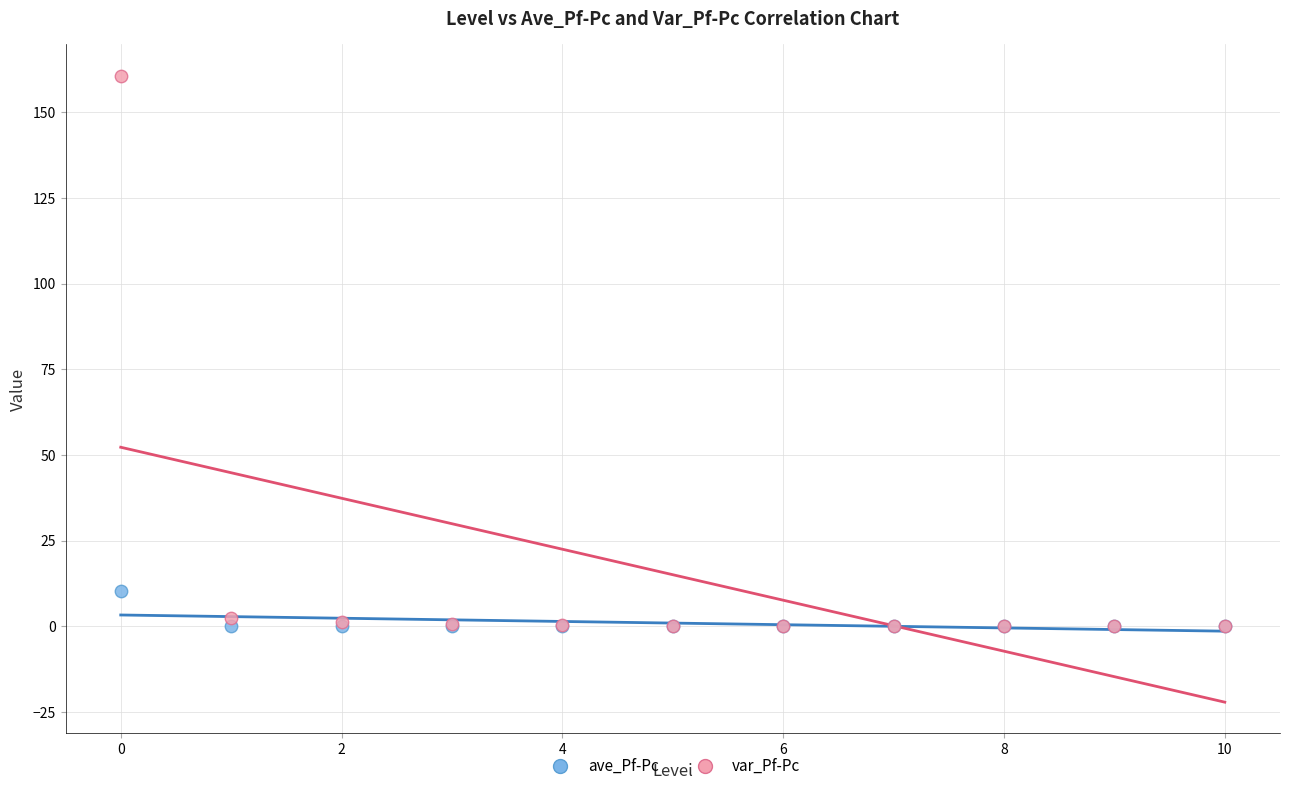

Which series has the widest spread of Y values?

var_Pf-Pc